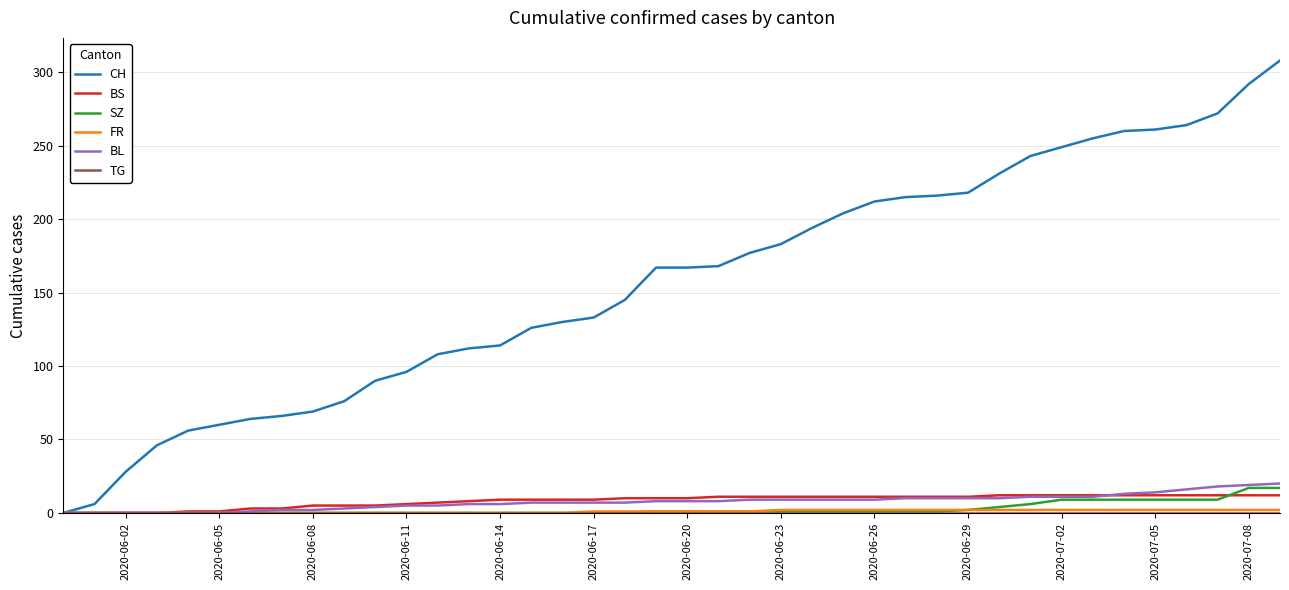

Which series has the largest total across all categories?

CH